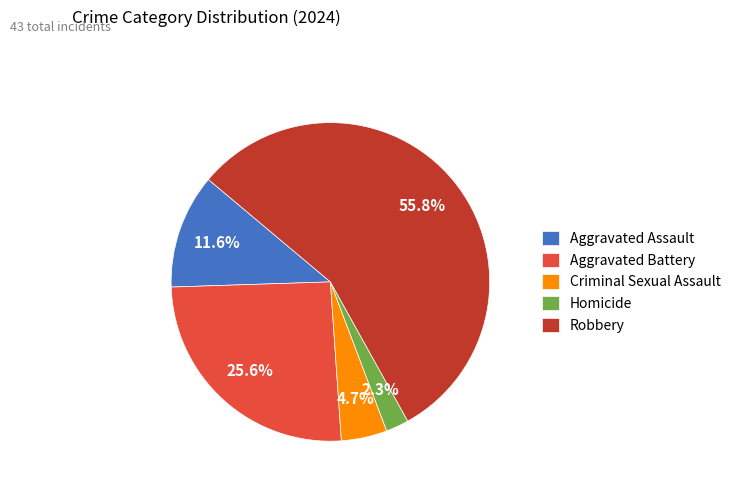

How many segments does this pie chart have?

5